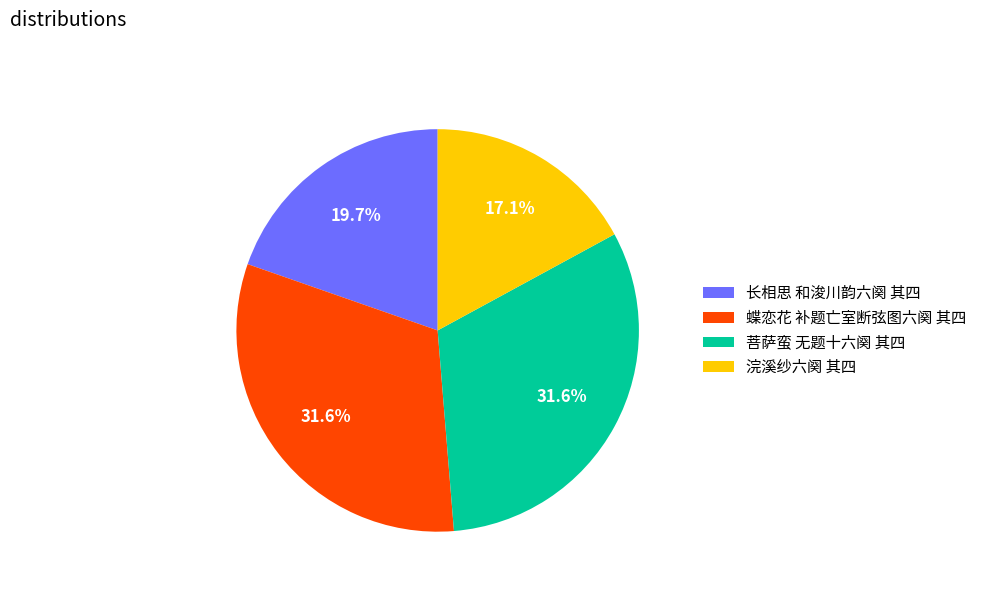

Does 浣溪纱六阕 其四 represent more than half of the total?

No